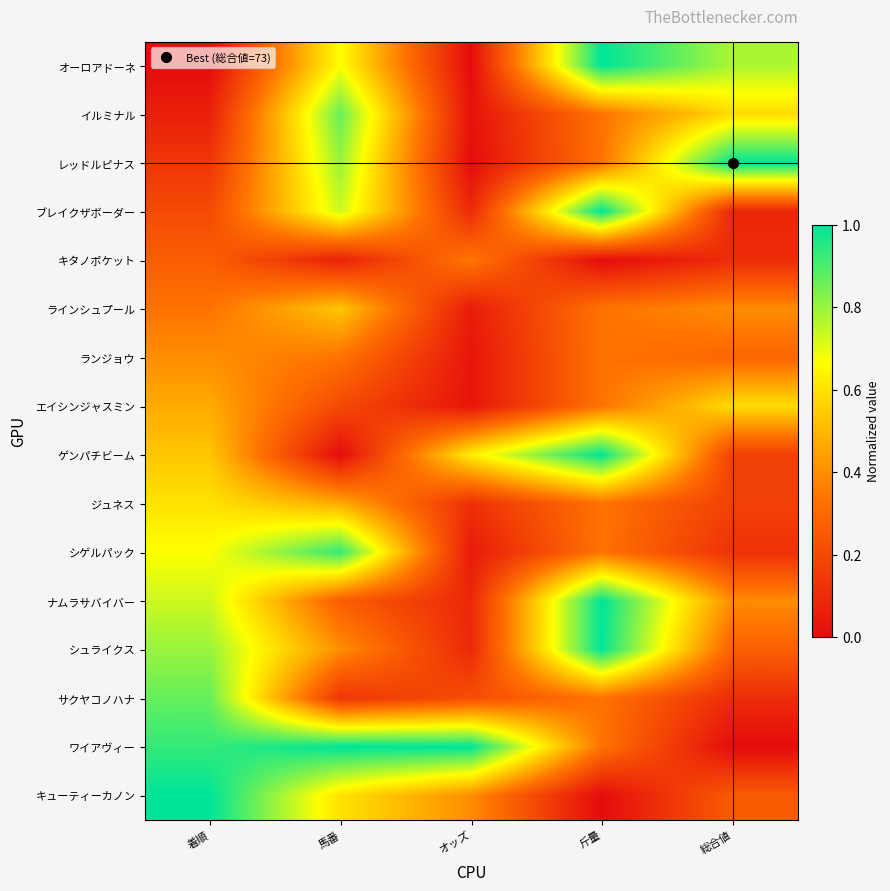

Reading left to right, transcribe all the data shown in this chart.

オーロアドーネ: 着順=0.0	馬番=0.7	オッズ=0.0	斤量=1.0	総合値=0.8
イルミナル: 着順=0.1	馬番=0.9	オッズ=0.0	斤量=0.3	総合値=0.6
レッドルピナス: 着順=0.1	馬番=0.8	オッズ=0.0	斤量=0.3	総合値=1.0
ブレイクザボーダー: 着順=0.2	馬番=0.7	オッズ=0.1	斤量=1.0	総合値=0.1
キタノポケット: 着順=0.3	馬番=0.1	オッズ=0.3	斤量=0.0	総合値=0.1
ラインシュプール: 着順=0.3	馬番=0.5	オッズ=0.1	斤量=0.3	総合値=0.4
ランジョウ: 着順=0.4	馬番=0.3	オッズ=0.0	斤量=0.3	総合値=0.3
エイシンジャスミン: 着順=0.5	馬番=0.2	オッズ=0.0	斤量=0.3	総合値=0.6
ゲンパチビーム: 着順=0.5	馬番=0.0	オッズ=0.6	斤量=1.0	総合値=0.2
ジュネス: 着順=0.6	馬番=0.5	オッズ=0.1	斤量=0.3	総合値=0.2
シゲルパック: 着順=0.7	馬番=0.9	オッズ=0.0	斤量=0.3	総合値=0.1
ナムラサバイバー: 着順=0.7	馬番=0.3	オッズ=0.1	斤量=1.0	総合値=0.4
シュライクス: 着順=0.8	馬番=0.4	オッズ=0.1	斤量=1.0	総合値=0.3
サクヤコノハナ: 着順=0.9	馬番=0.1	オッズ=0.2	斤量=0.3	総合値=0.1
ワイアヴィー: 着順=0.9	馬番=1.0	オッズ=1.0	斤量=0.3	総合値=0.0
キューティーカノン: 着順=1.0	馬番=0.6	オッズ=0.4	斤量=0.0	総合値=0.3